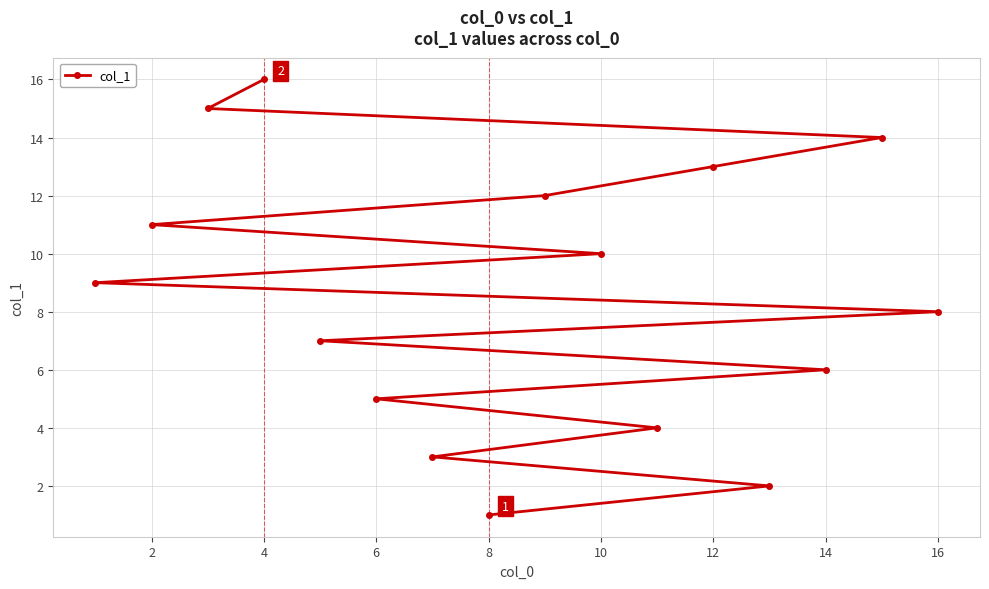

Count the number of categories in the chart.

16